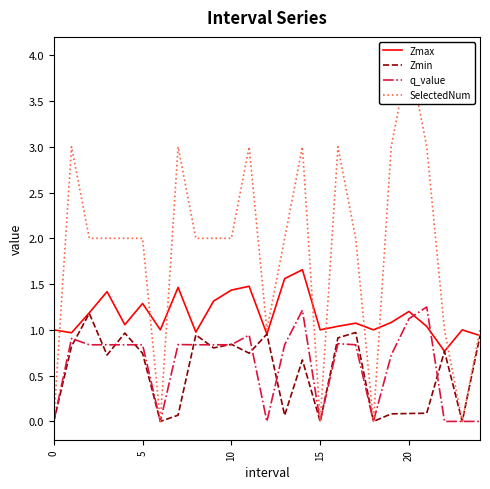

True or false: q_value and Zmax intersect in this chart.

True